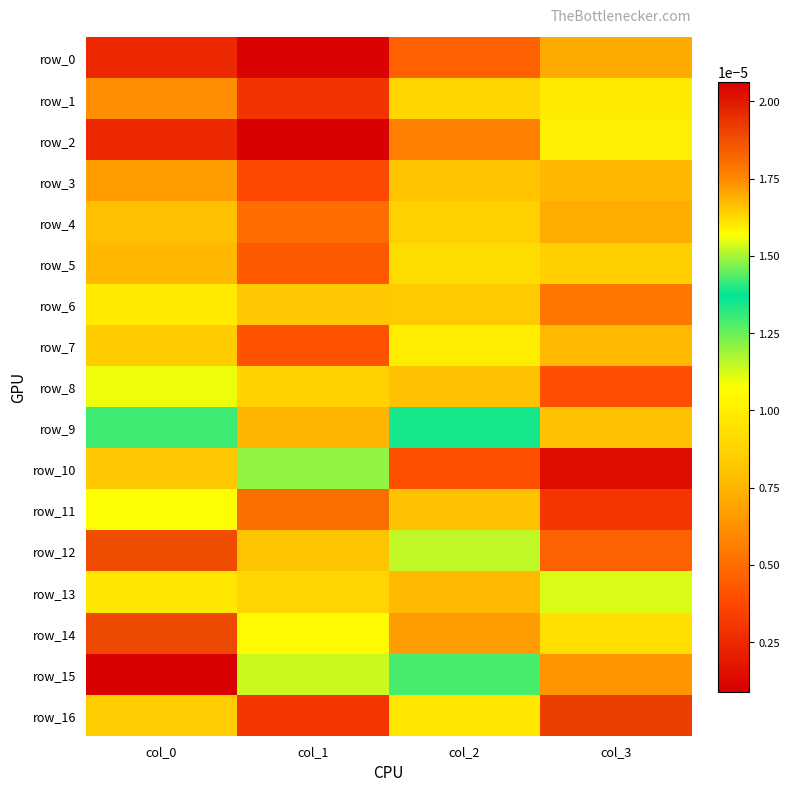

True or false: row_13 has a value of 0.0 at col_1.

True